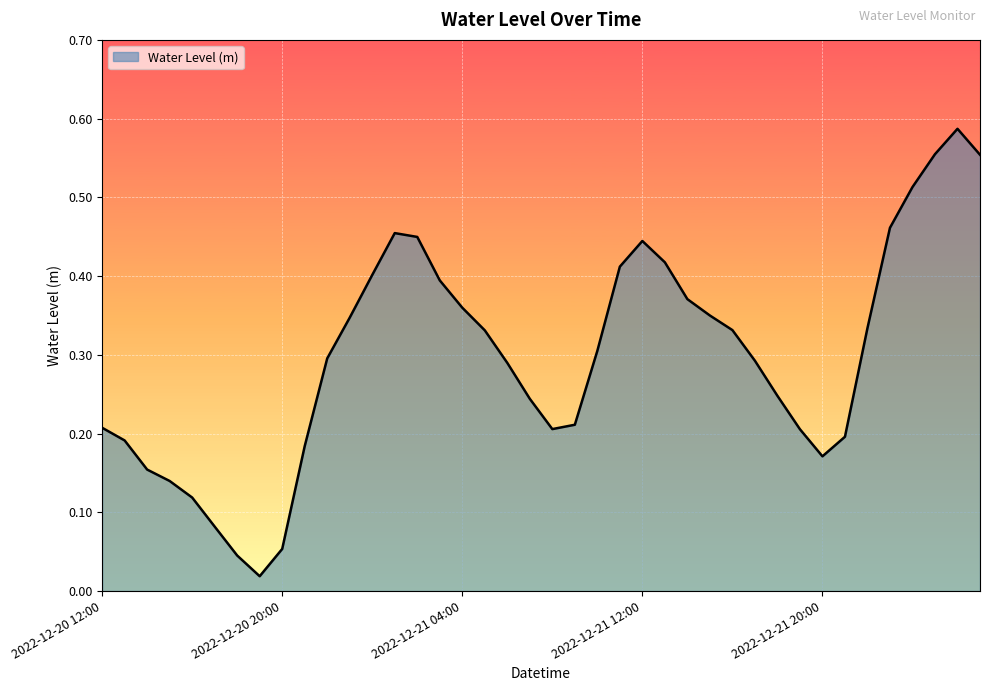

Does the chart display data point markers on the line(s)?

No